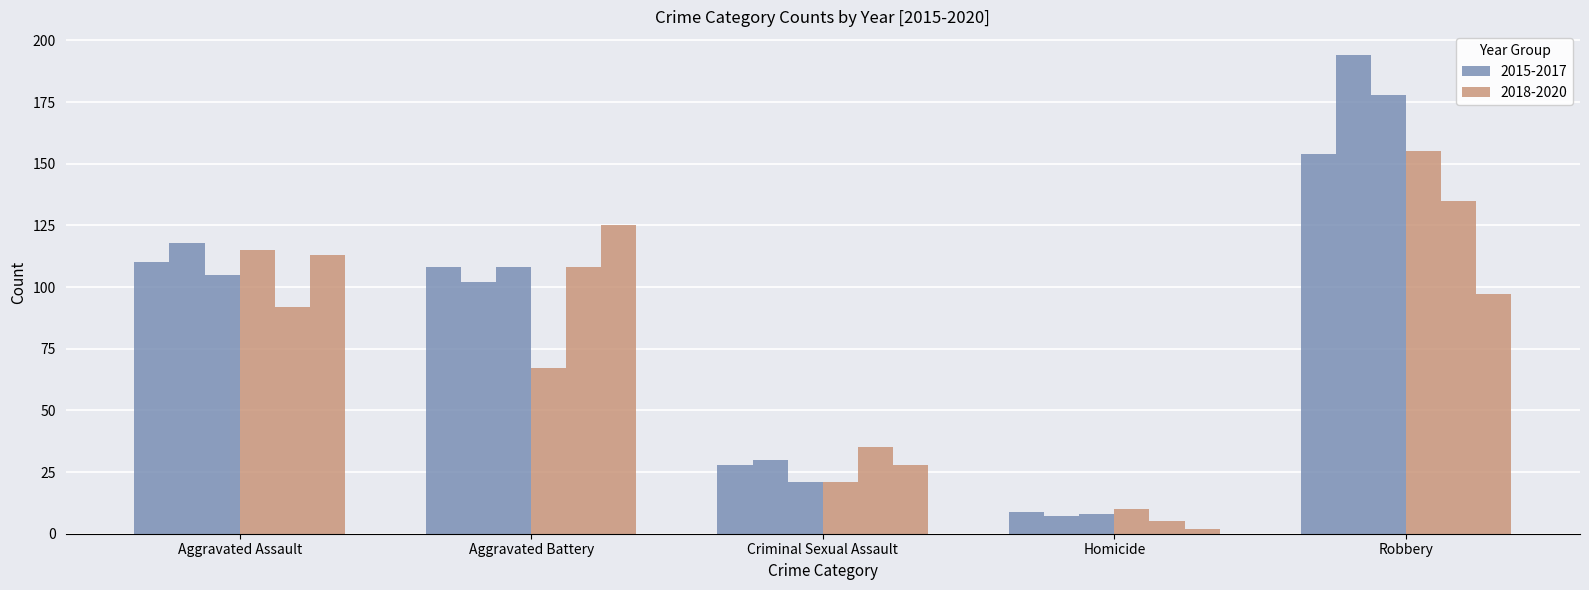

Reading right to left, what are all the values shown in this chart?

2015: 154	9	28	108	110
2016: 194	7	30	102	118
2017: 178	8	21	108	105
2018: 155	10	21	67	115
2019: 135	5	35	108	92
2020: 97	2	28	125	113